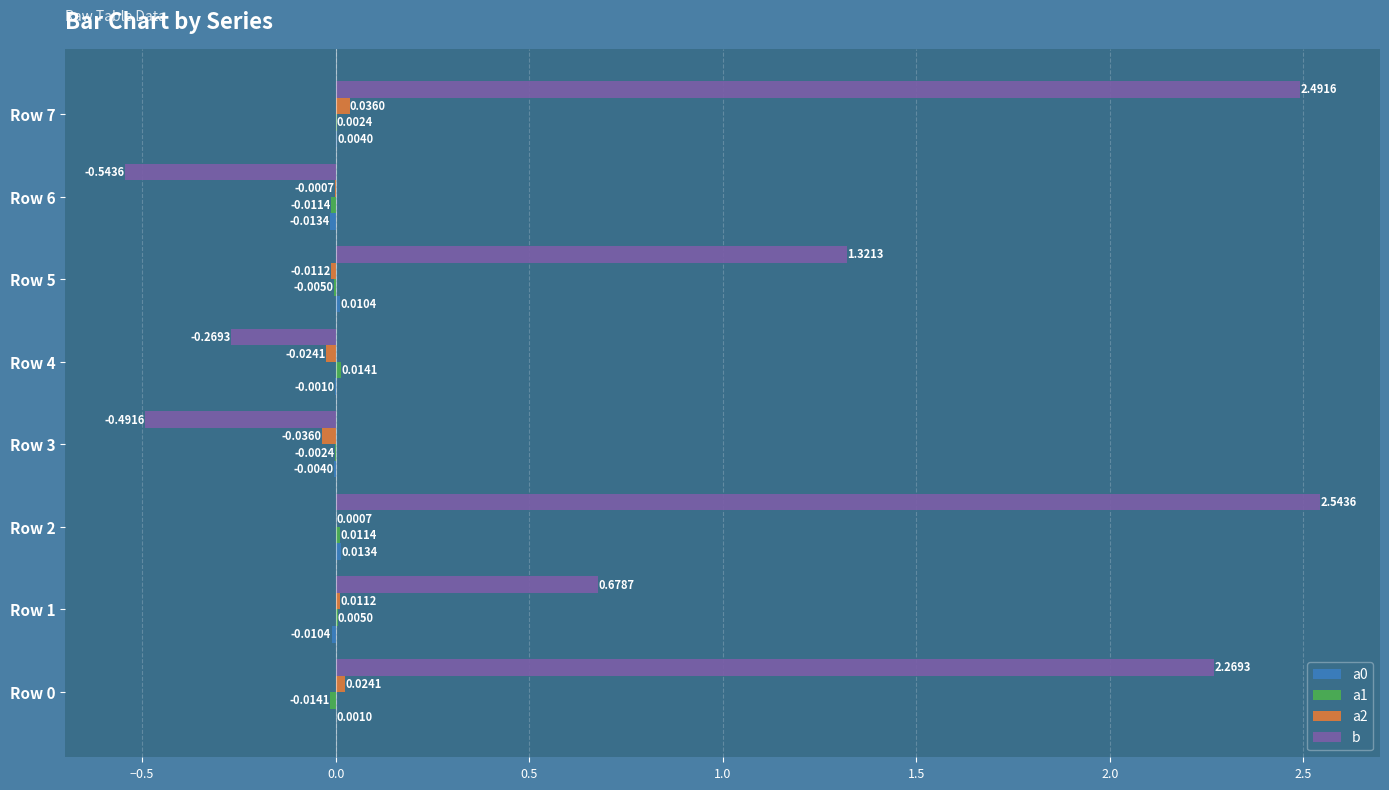

At which category is the sum across all series the highest?

Row 2